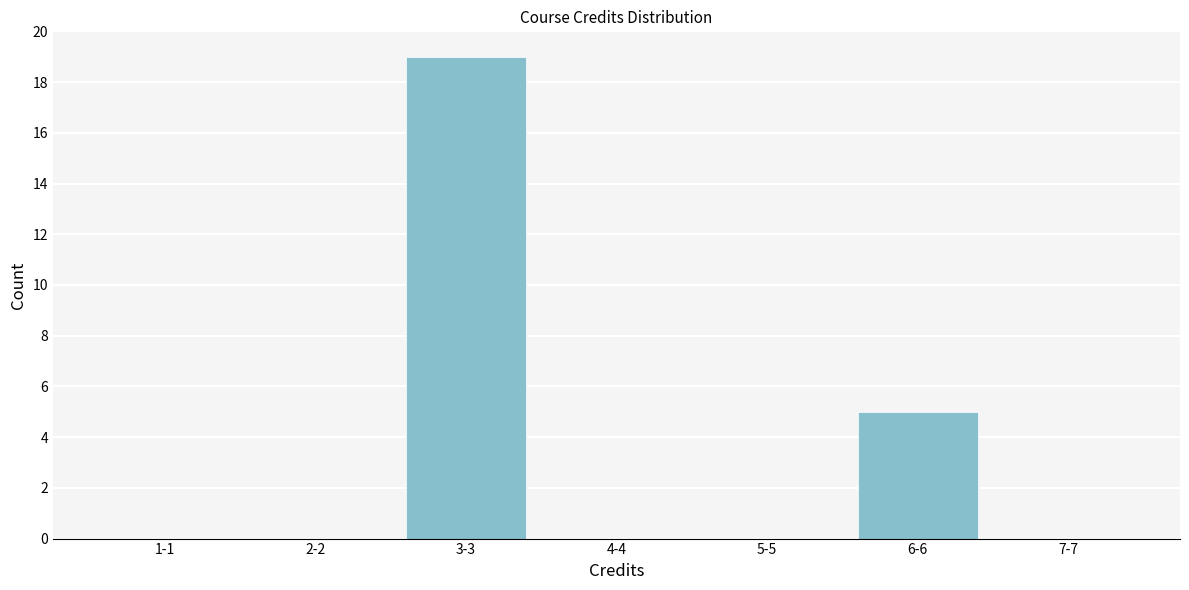

Reading left to right, transcribe all the data shown in this chart.

1-1=0	2-2=0	3-3=19	4-4=0	5-5=0	6-6=5	7-7=0